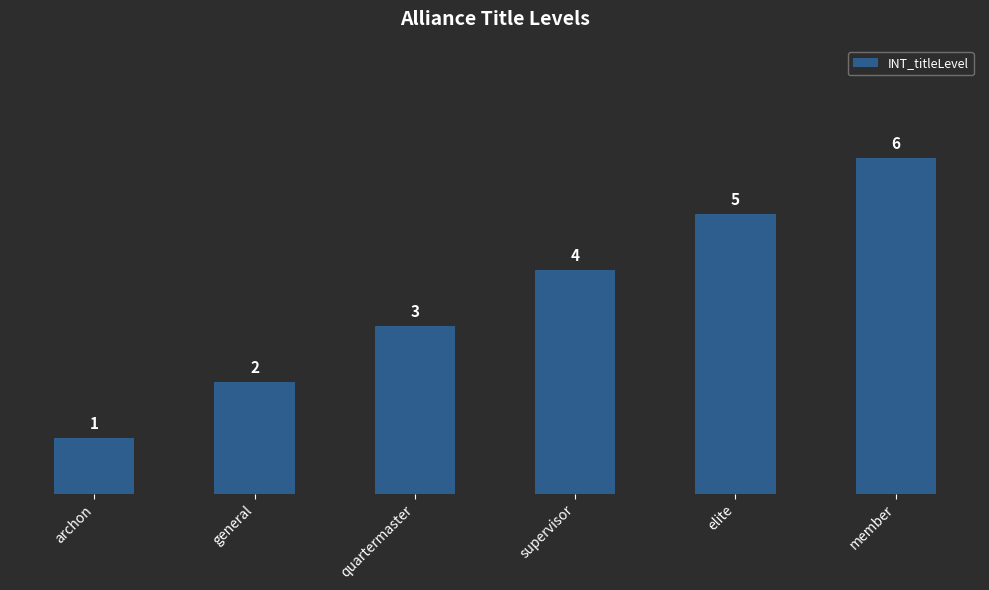

Reading left to right, extract all data points from this chart.

1	2	3	4	5	6